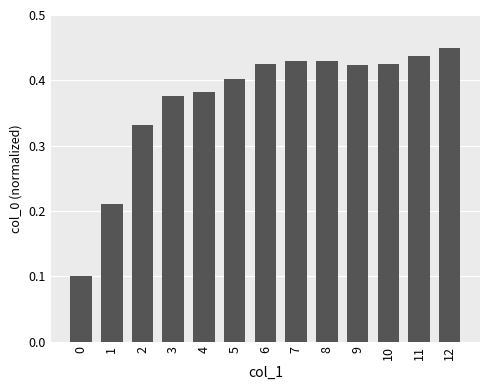

What is the minimum value shown in the chart?

0.1